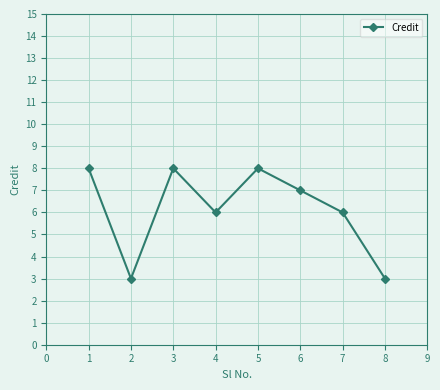

What is the value of the 8th point from the left?

3